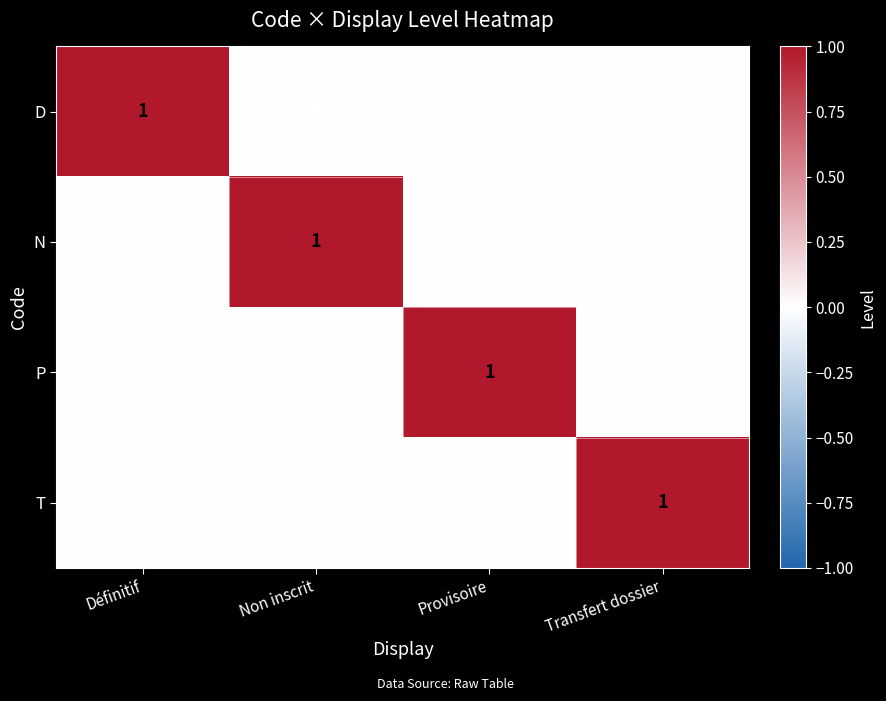

At how many categories does at least one series exceed 0?

4